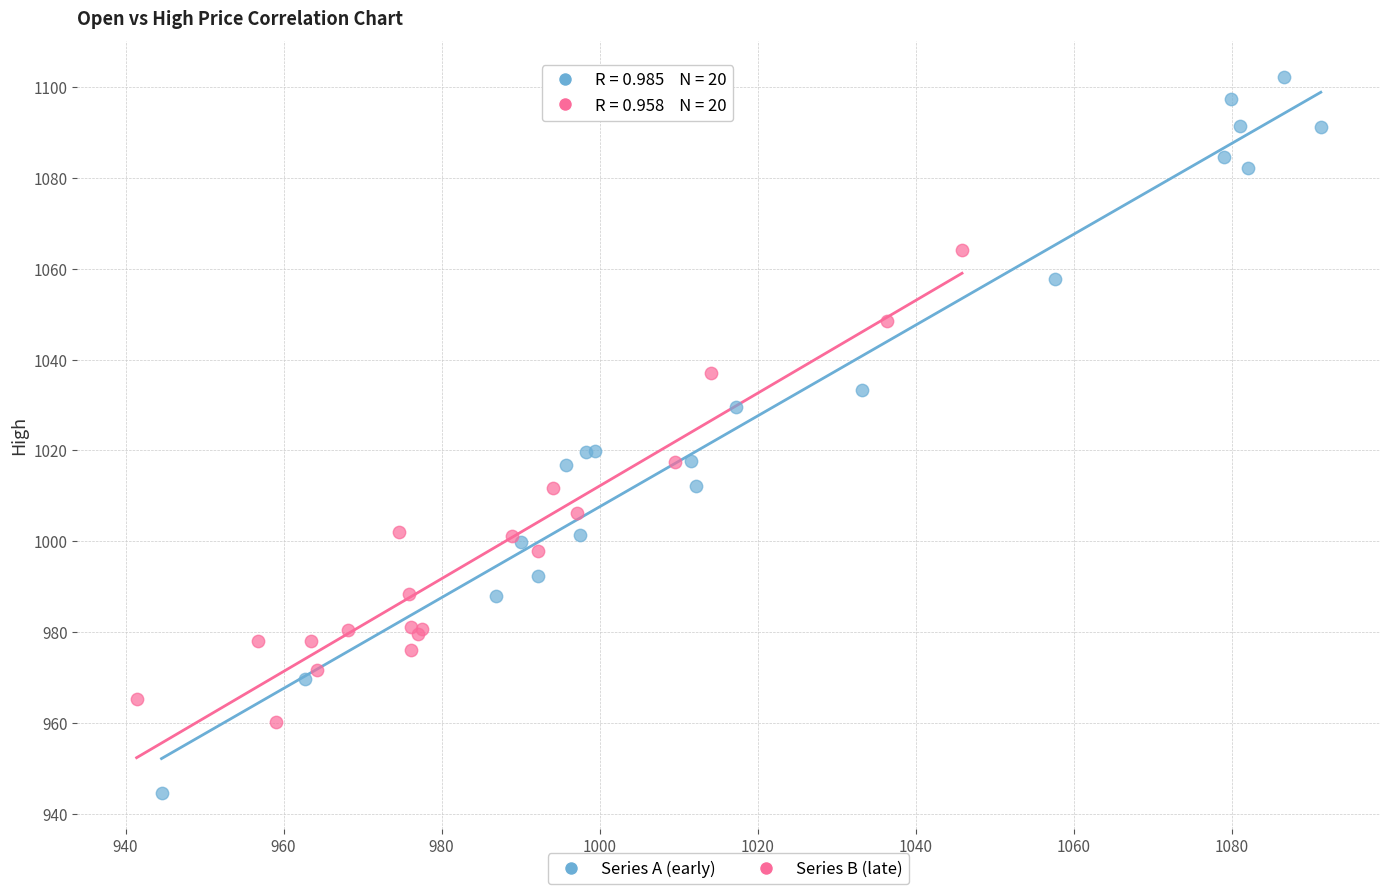

What are all the series names shown in the legend?

Series A (early), Series B (late)